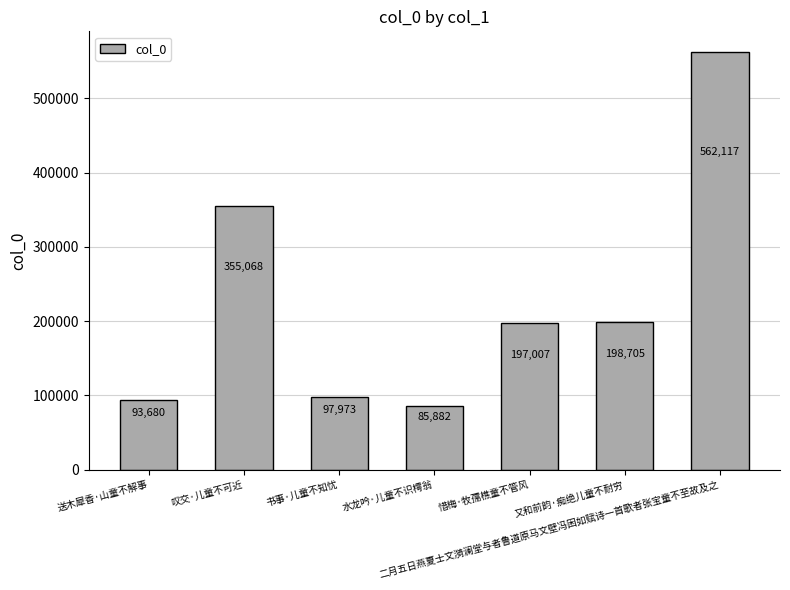

The value at 又和前韵·痴绝儿童不耐穷 is 198705. True or false?

True